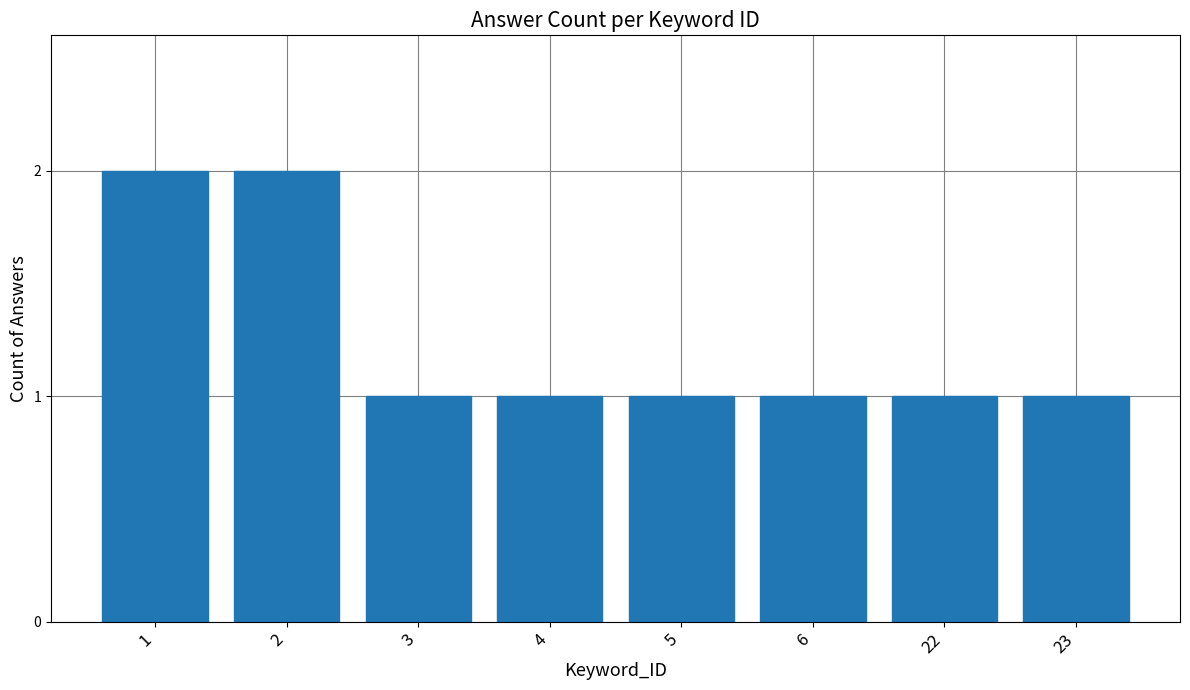

What is the ratio of the value at 4 to the value at 2?

0.5